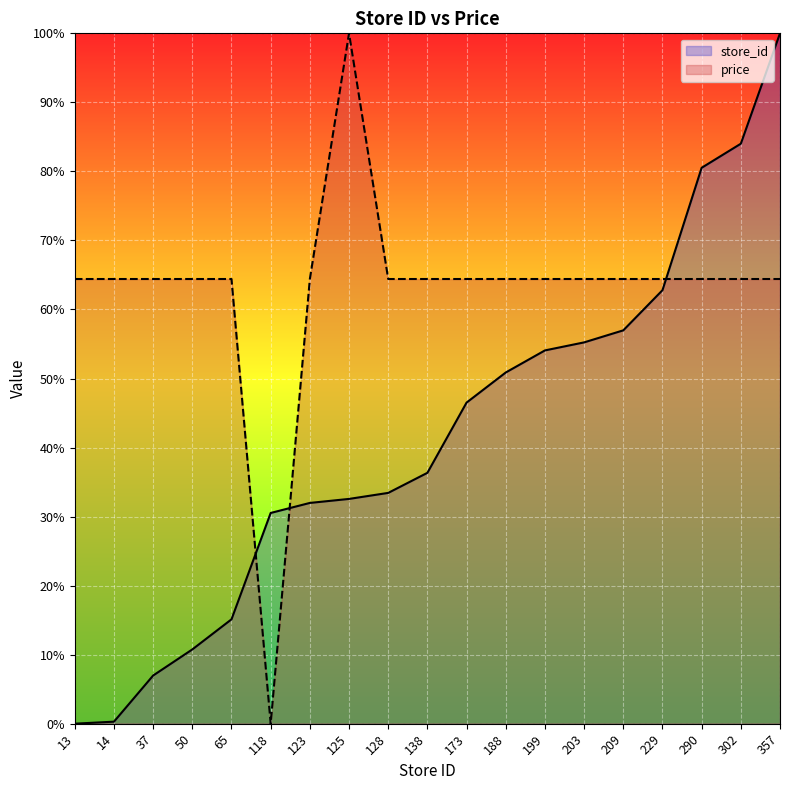

What is the average value of the store_id series?

41.5